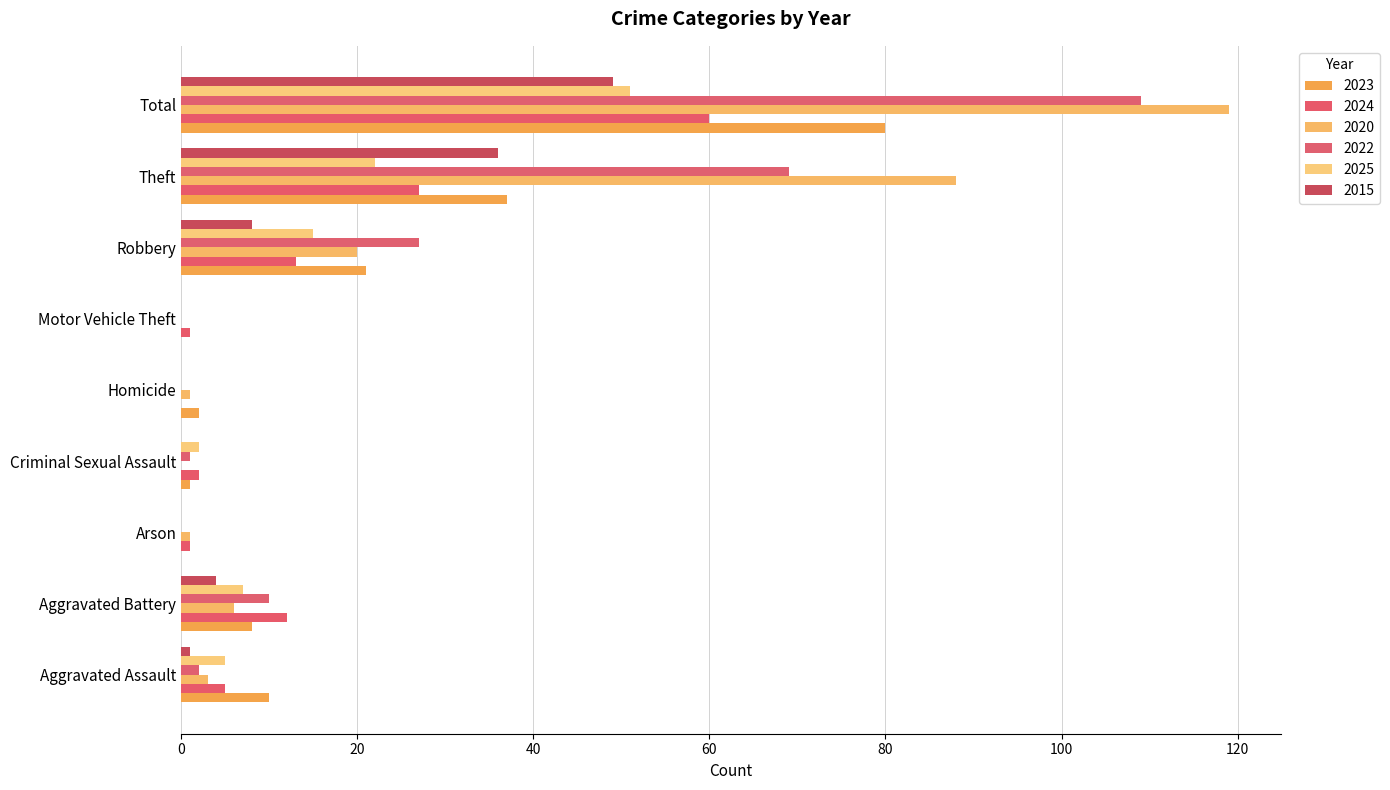

Which category has the lowest value across all series?

Arson